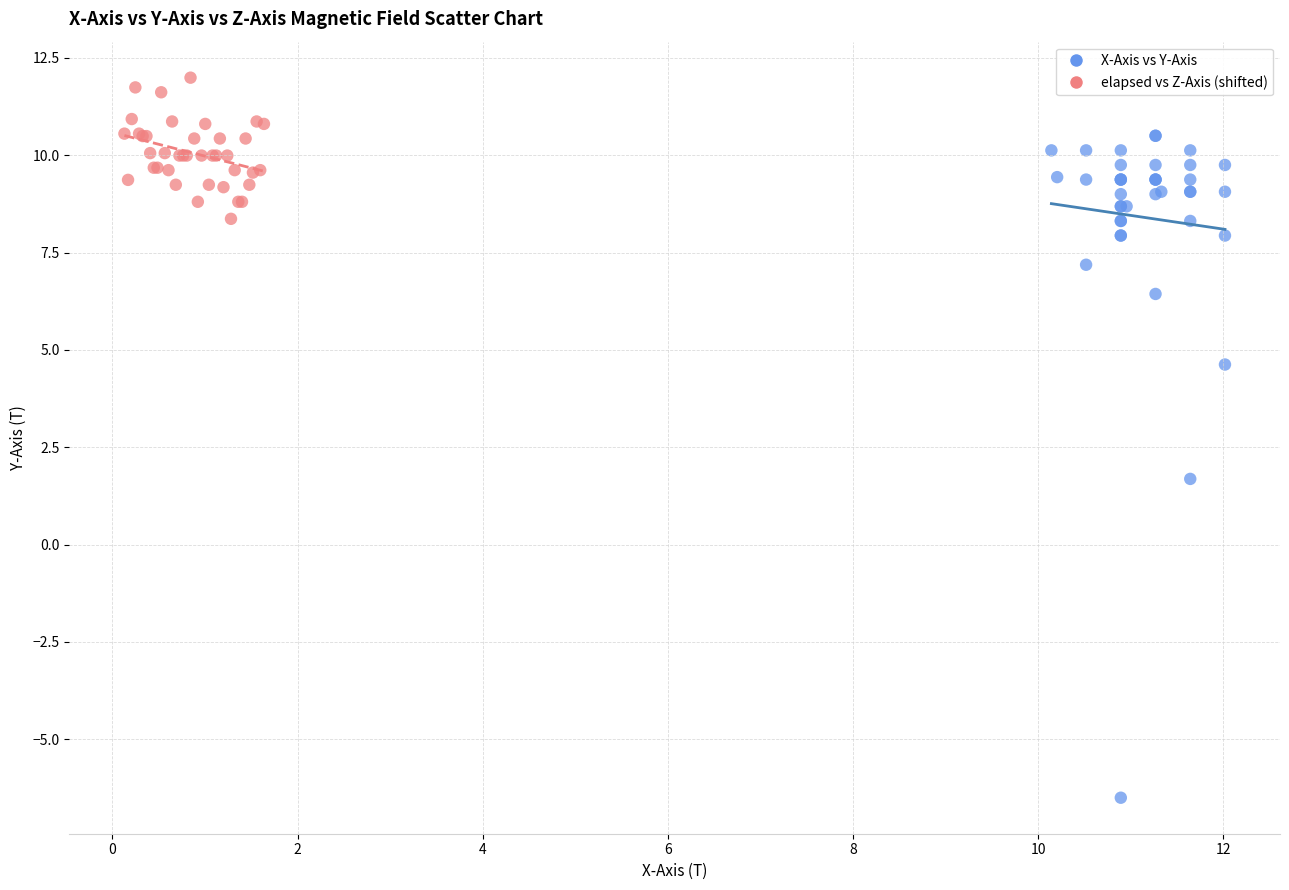

Which series contains the highest Y value?

elapsed vs Z-Axis (shifted)